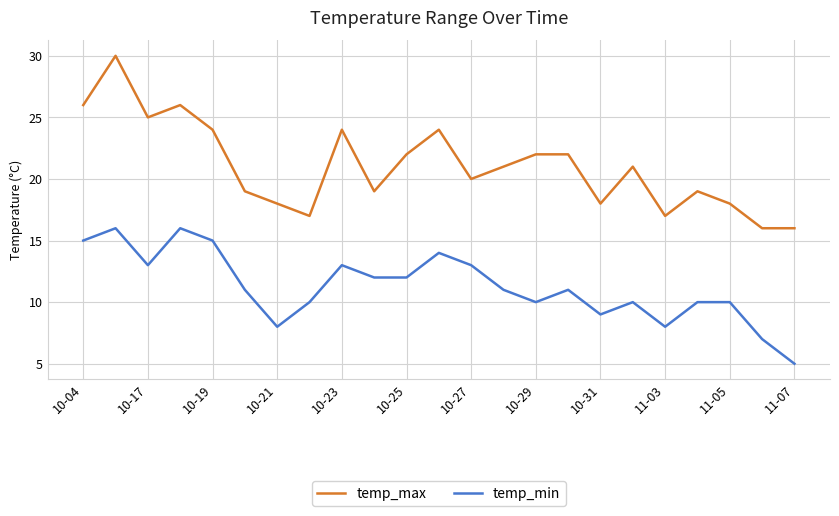

True or false: temp_max and temp_min intersect in this chart.

False